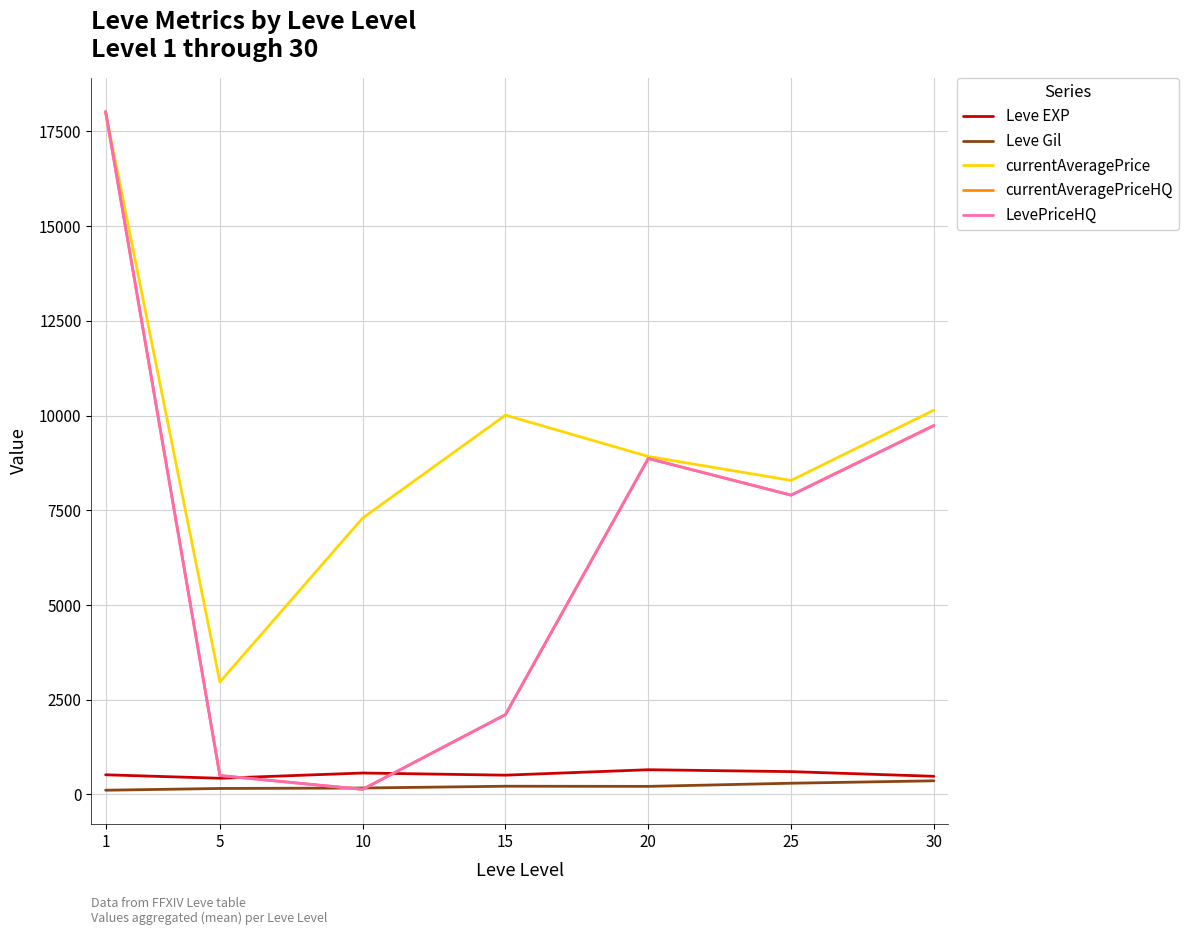

At which category does the chart reach its peak across all series?

1